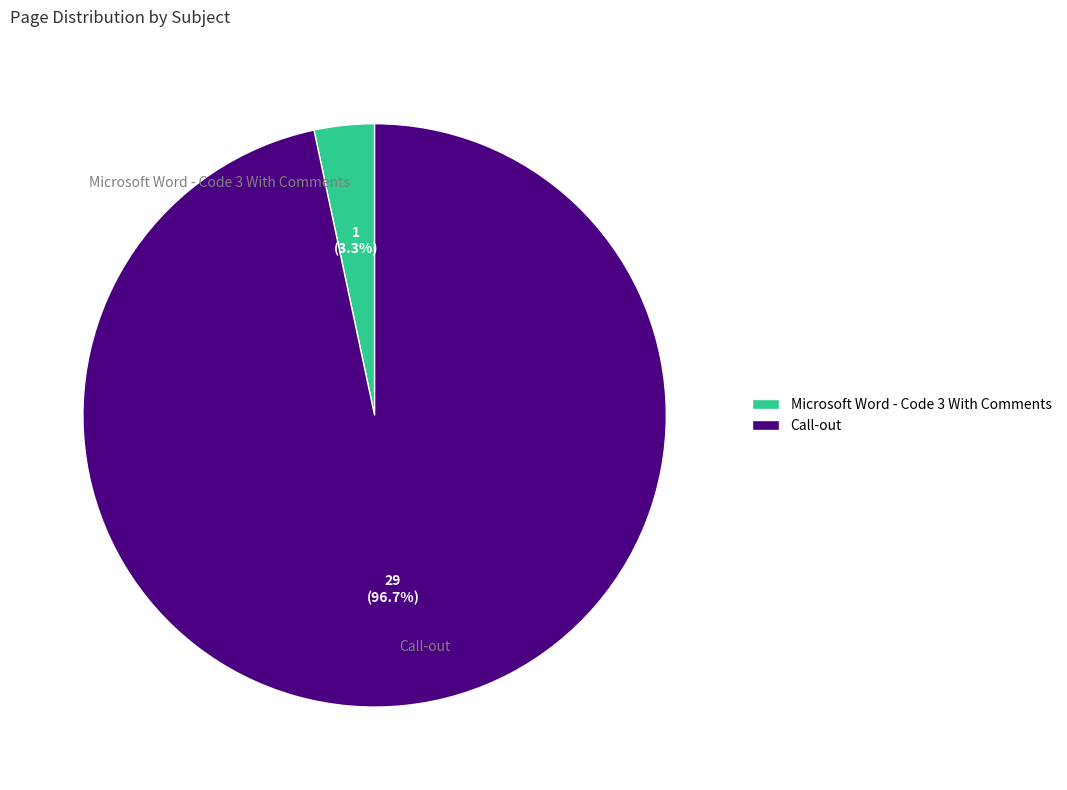

Is Microsoft Word - Code 3 With Comments the majority of the pie?

No